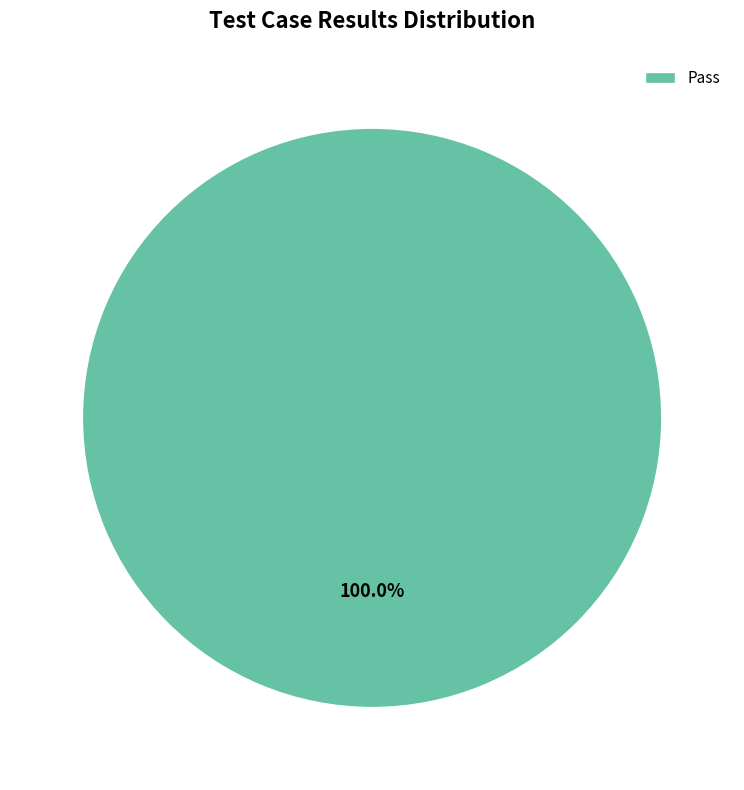

Count the number of slices in the pie.

1